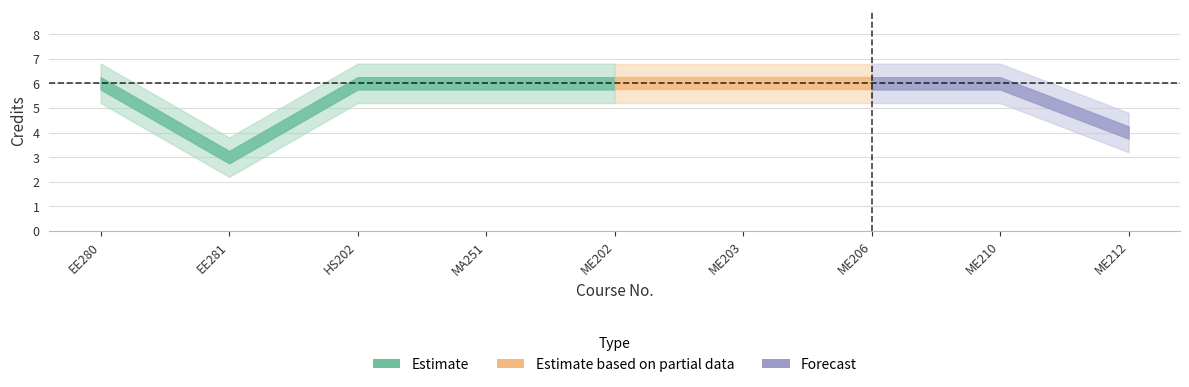

What is the minimum value for Credits_lower?

2.2